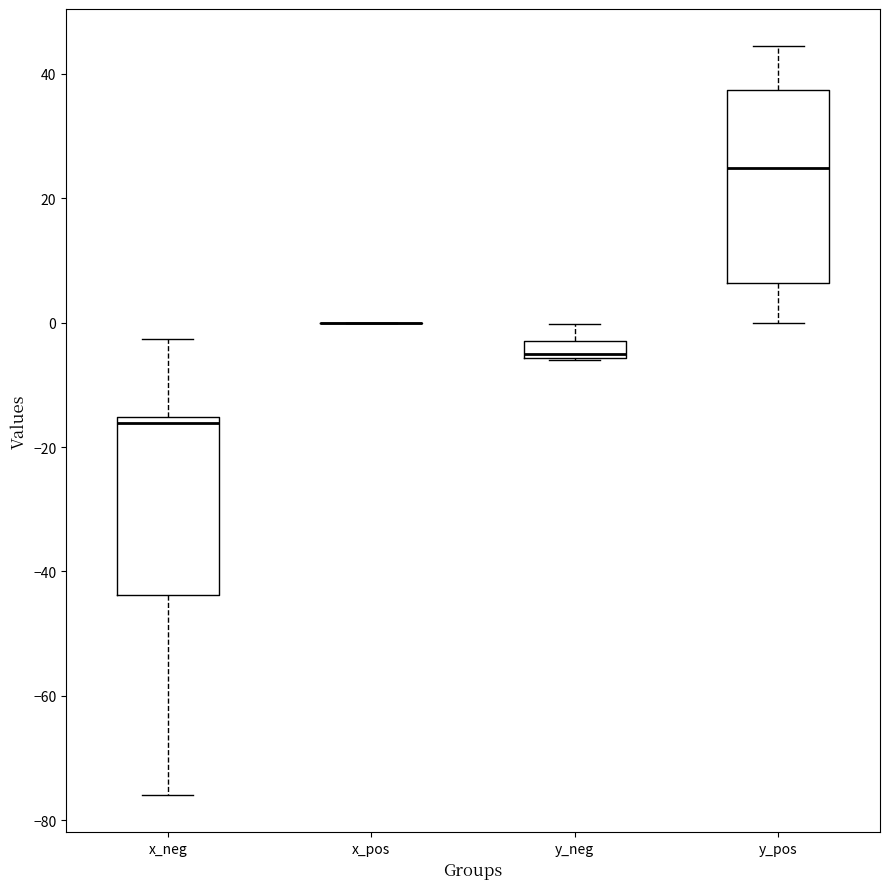

Which box is the tallest, from its lower edge to its upper edge?

y_pos